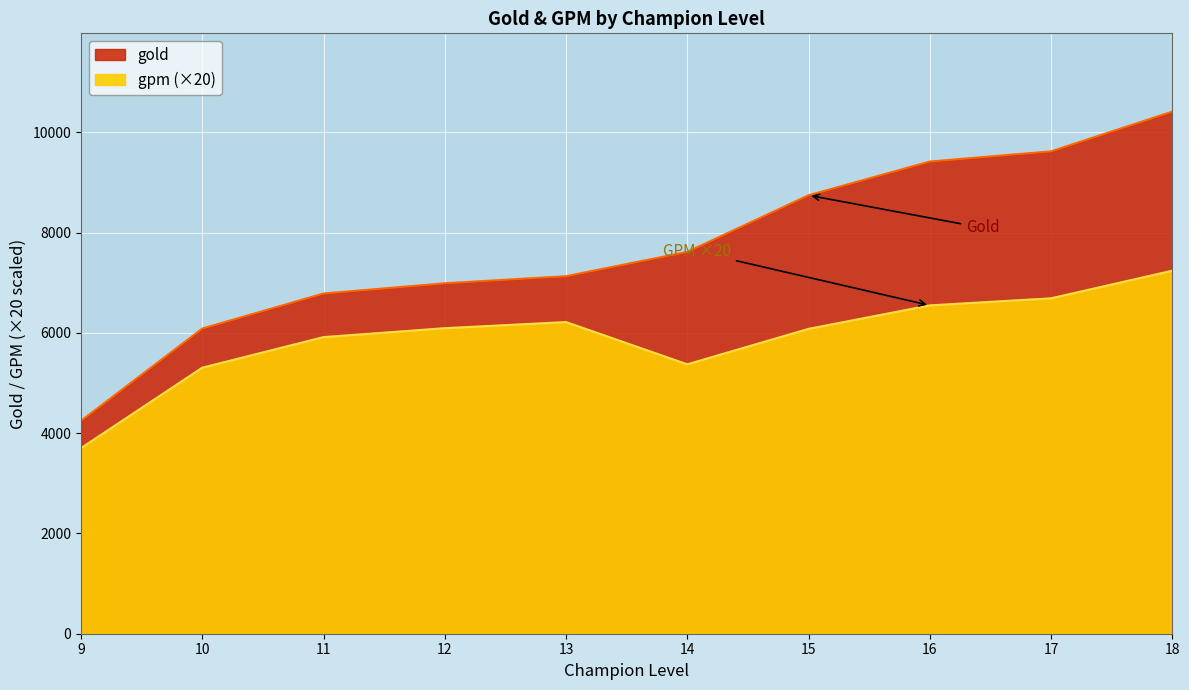

How many interior local peaks does the gpm series have?

1